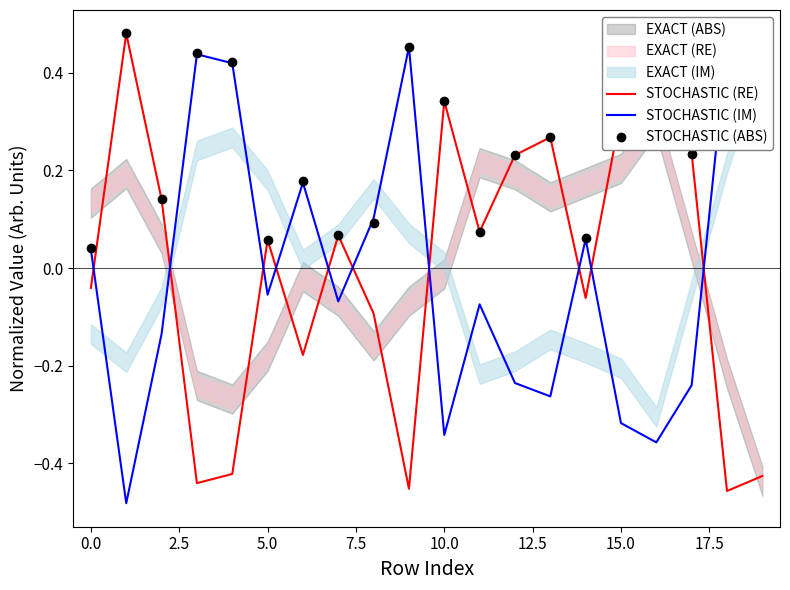

Is the value of STOCHASTIC (IM) at 7.5 greater than the value of STOCHASTIC (RE) at 18?

Yes